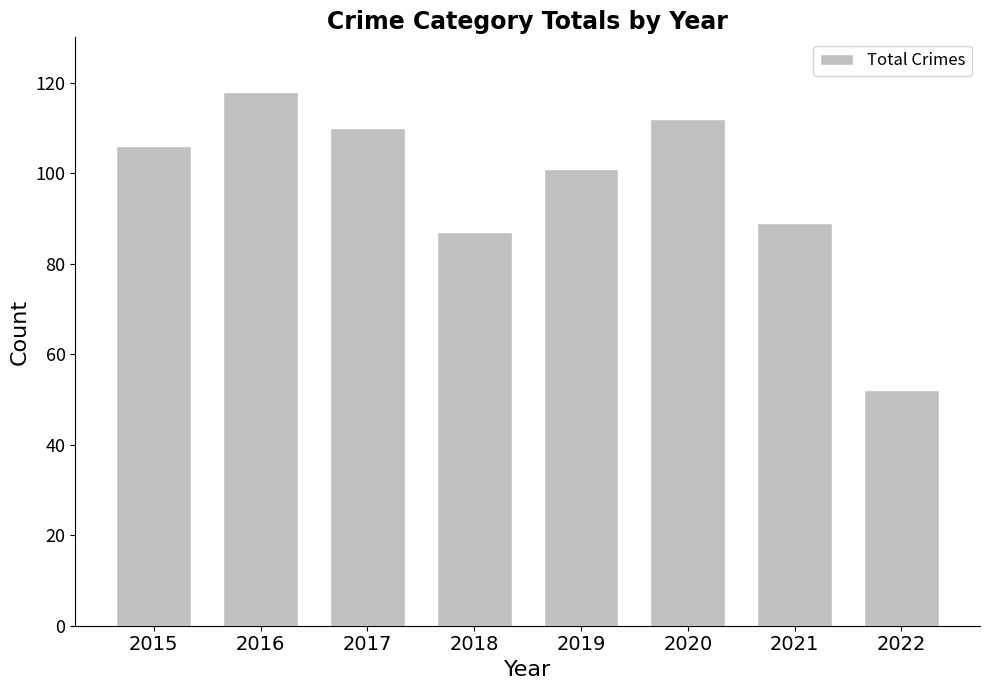

What is the sum of all values?

775